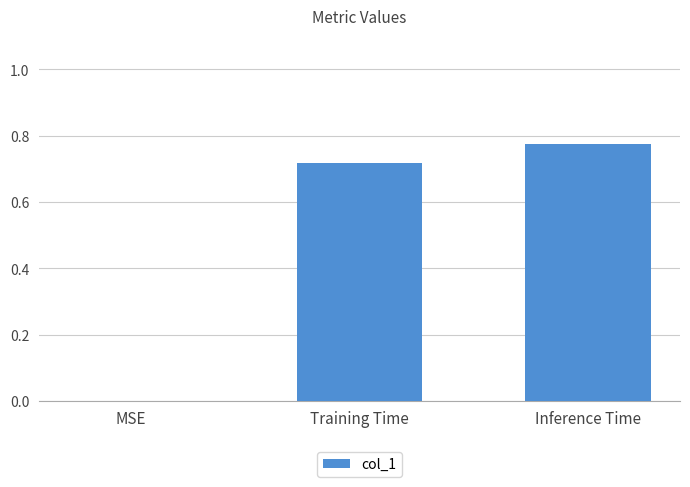

True or false: the data shows -0.5 at MSE.

False